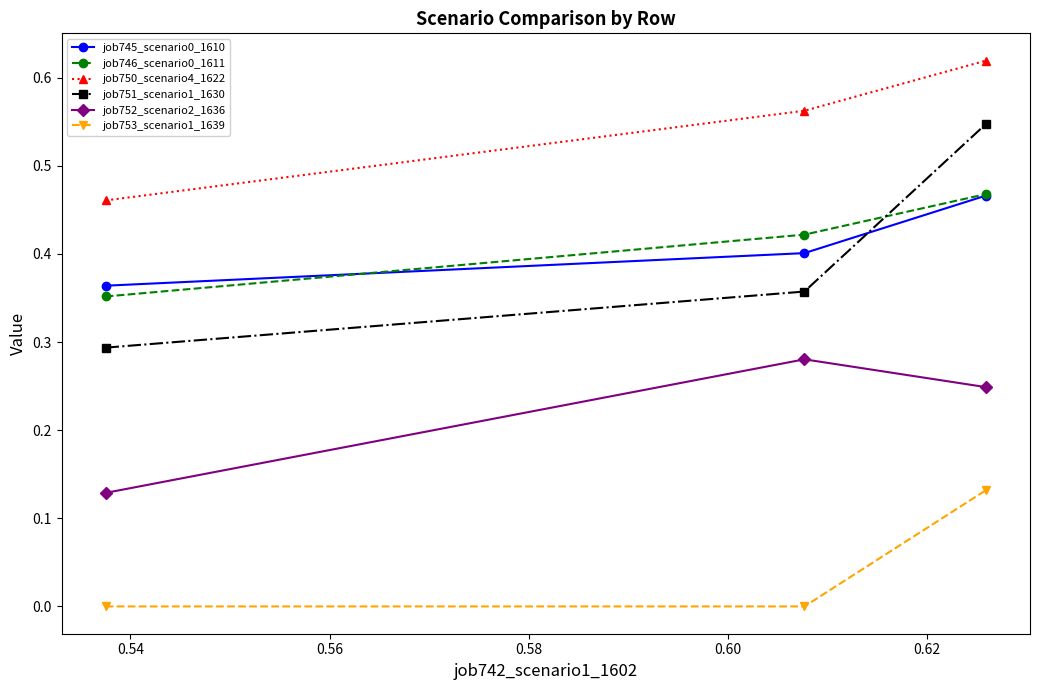

Which series has the largest total across all categories?

job750_scenario4_1622